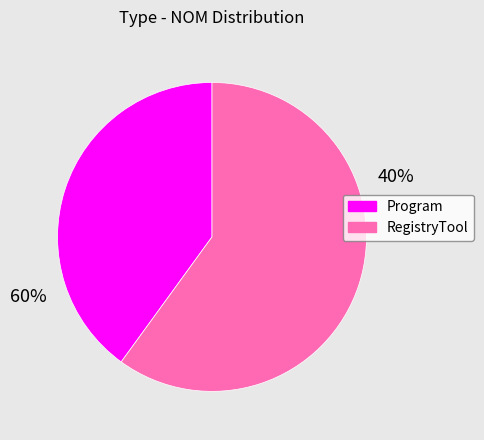

Is it true that Program is 28% of the pie?

False